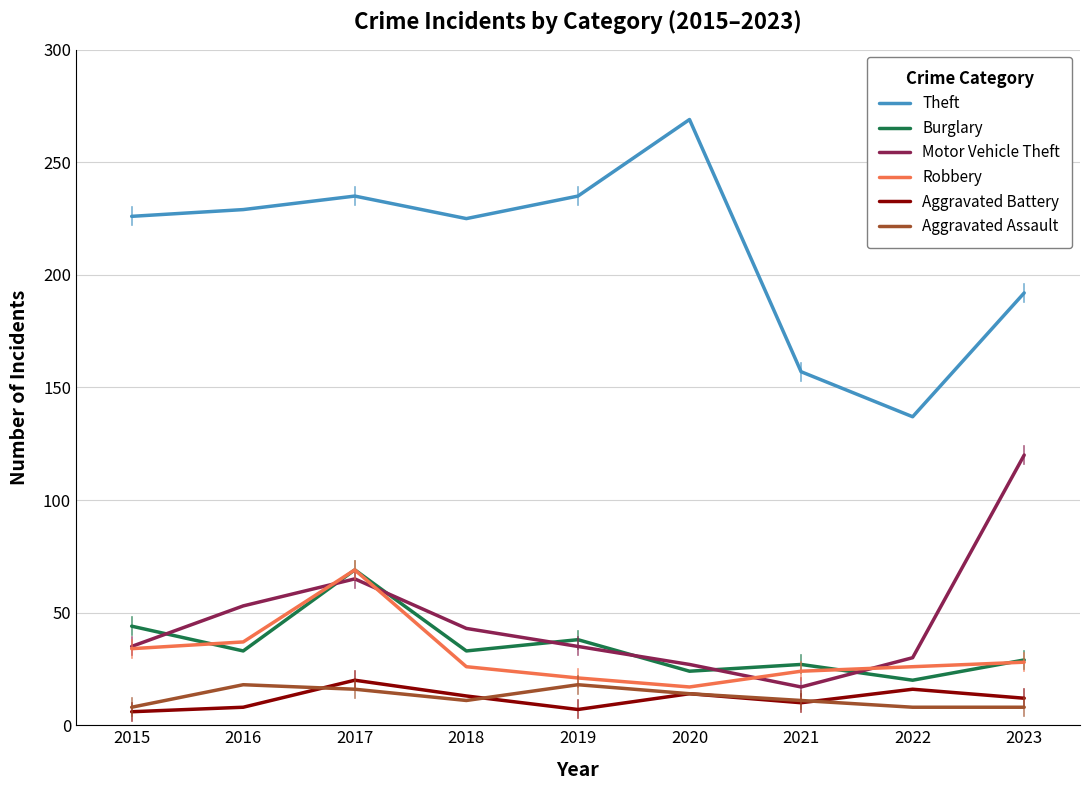

True or false: Burglary and Aggravated Battery cross at least once.

False